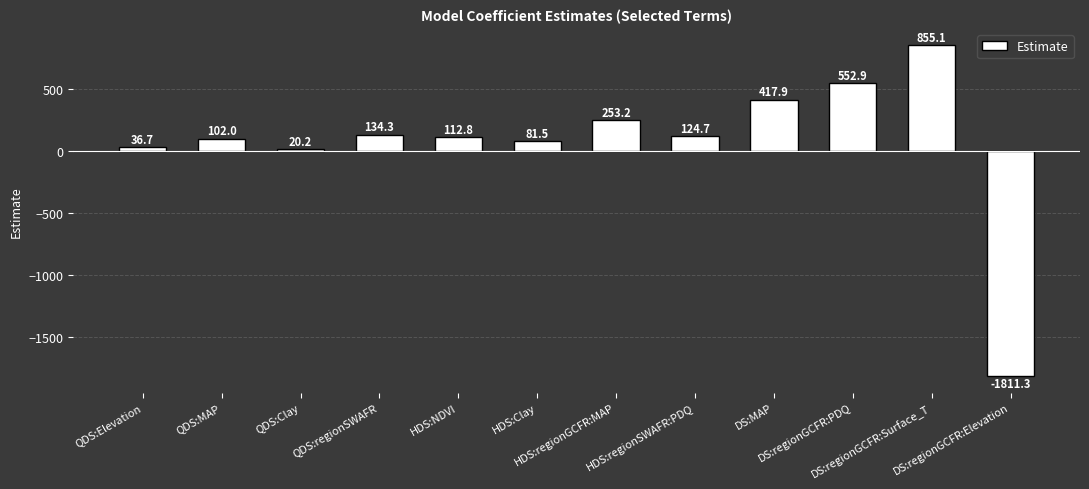

At which category does the chart reach its minimum across all series?

DS:regionGCFR:Elevation